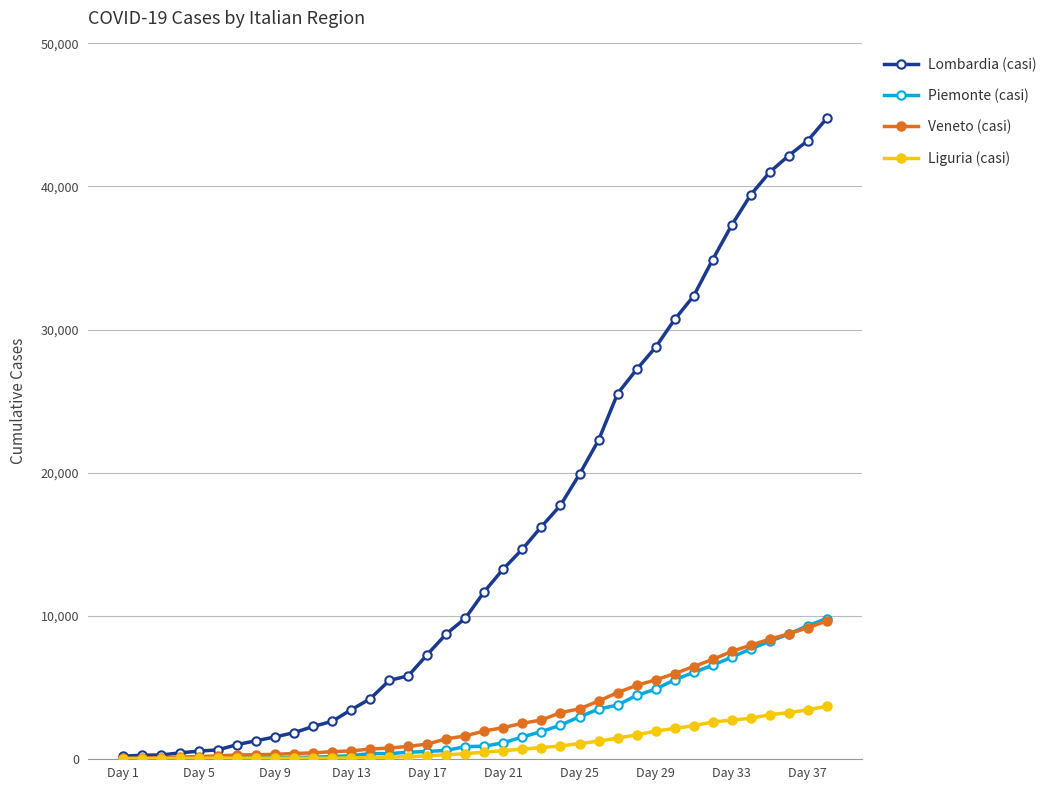

What is the maximum value shown in the chart?

44773